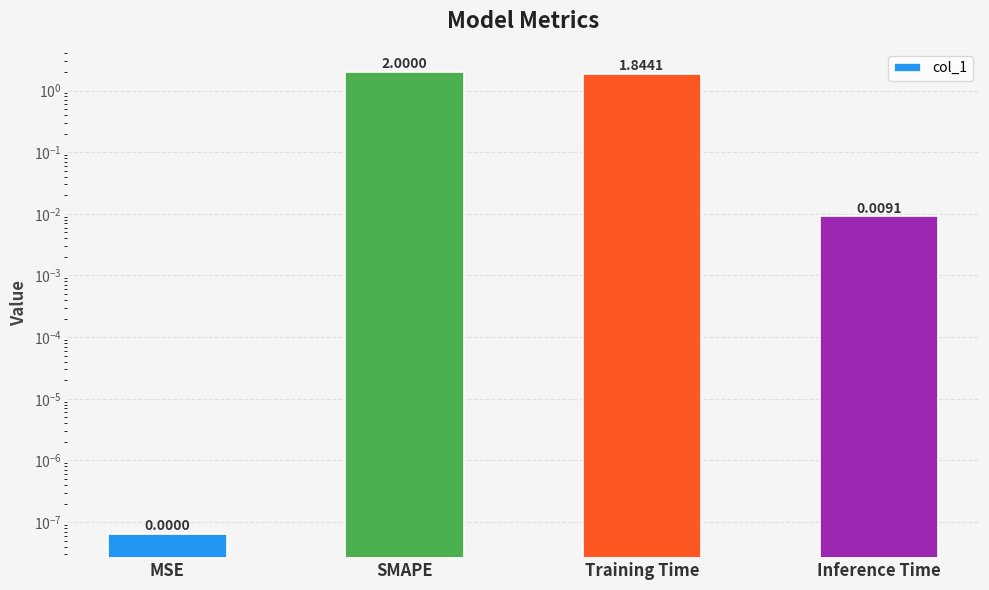

What is the difference between the maximum and minimum values?

2.0